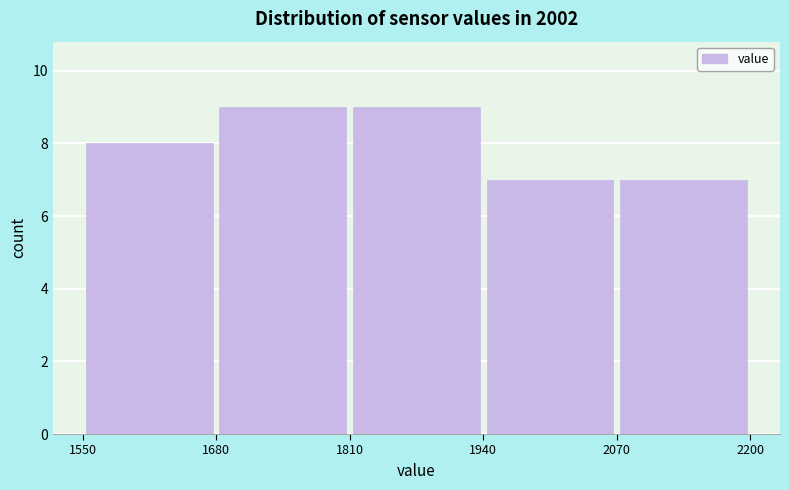

How tall is the bar that spans 1810 to 1940 on the x-axis? The values are not printed on the chart, so give them approximately, as read against the axis.

9